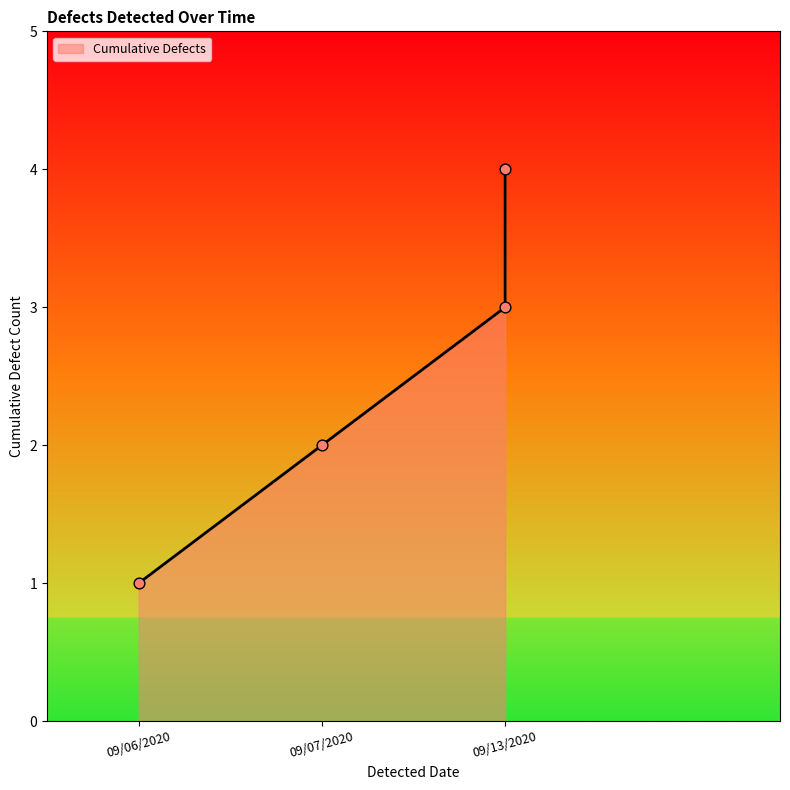

What is the change in value from 09/07/2020 to 09/13/2020?

+1